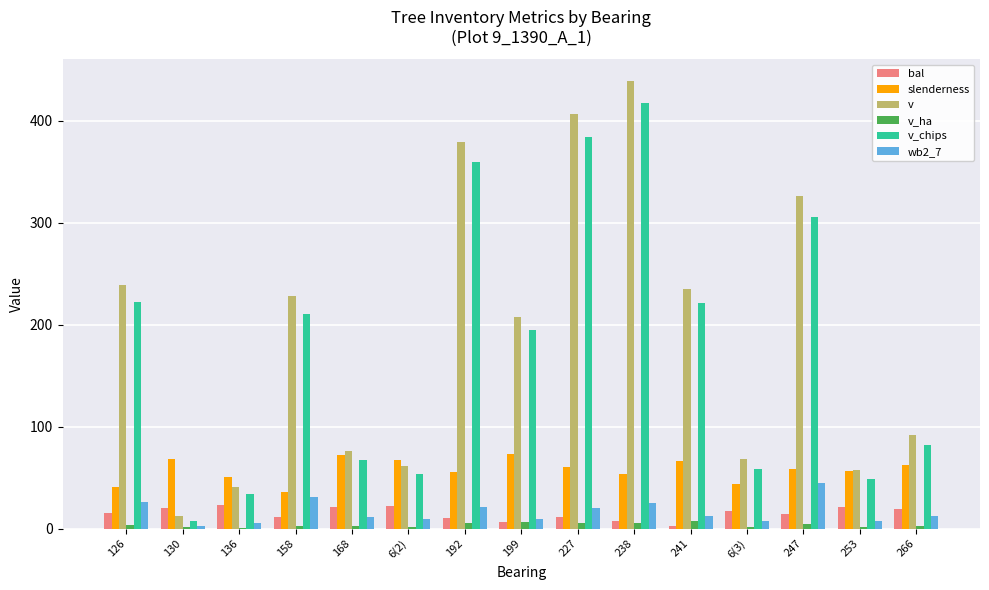

At which category is the sum across all series the highest?

238